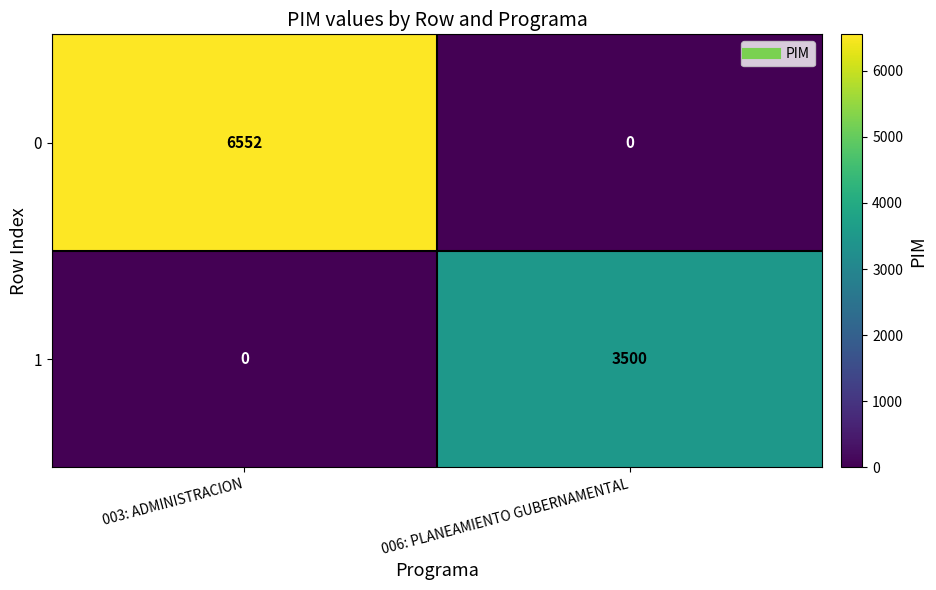

Read the 0 value at 003: ADMINISTRACION, to the nearest 10.

6550